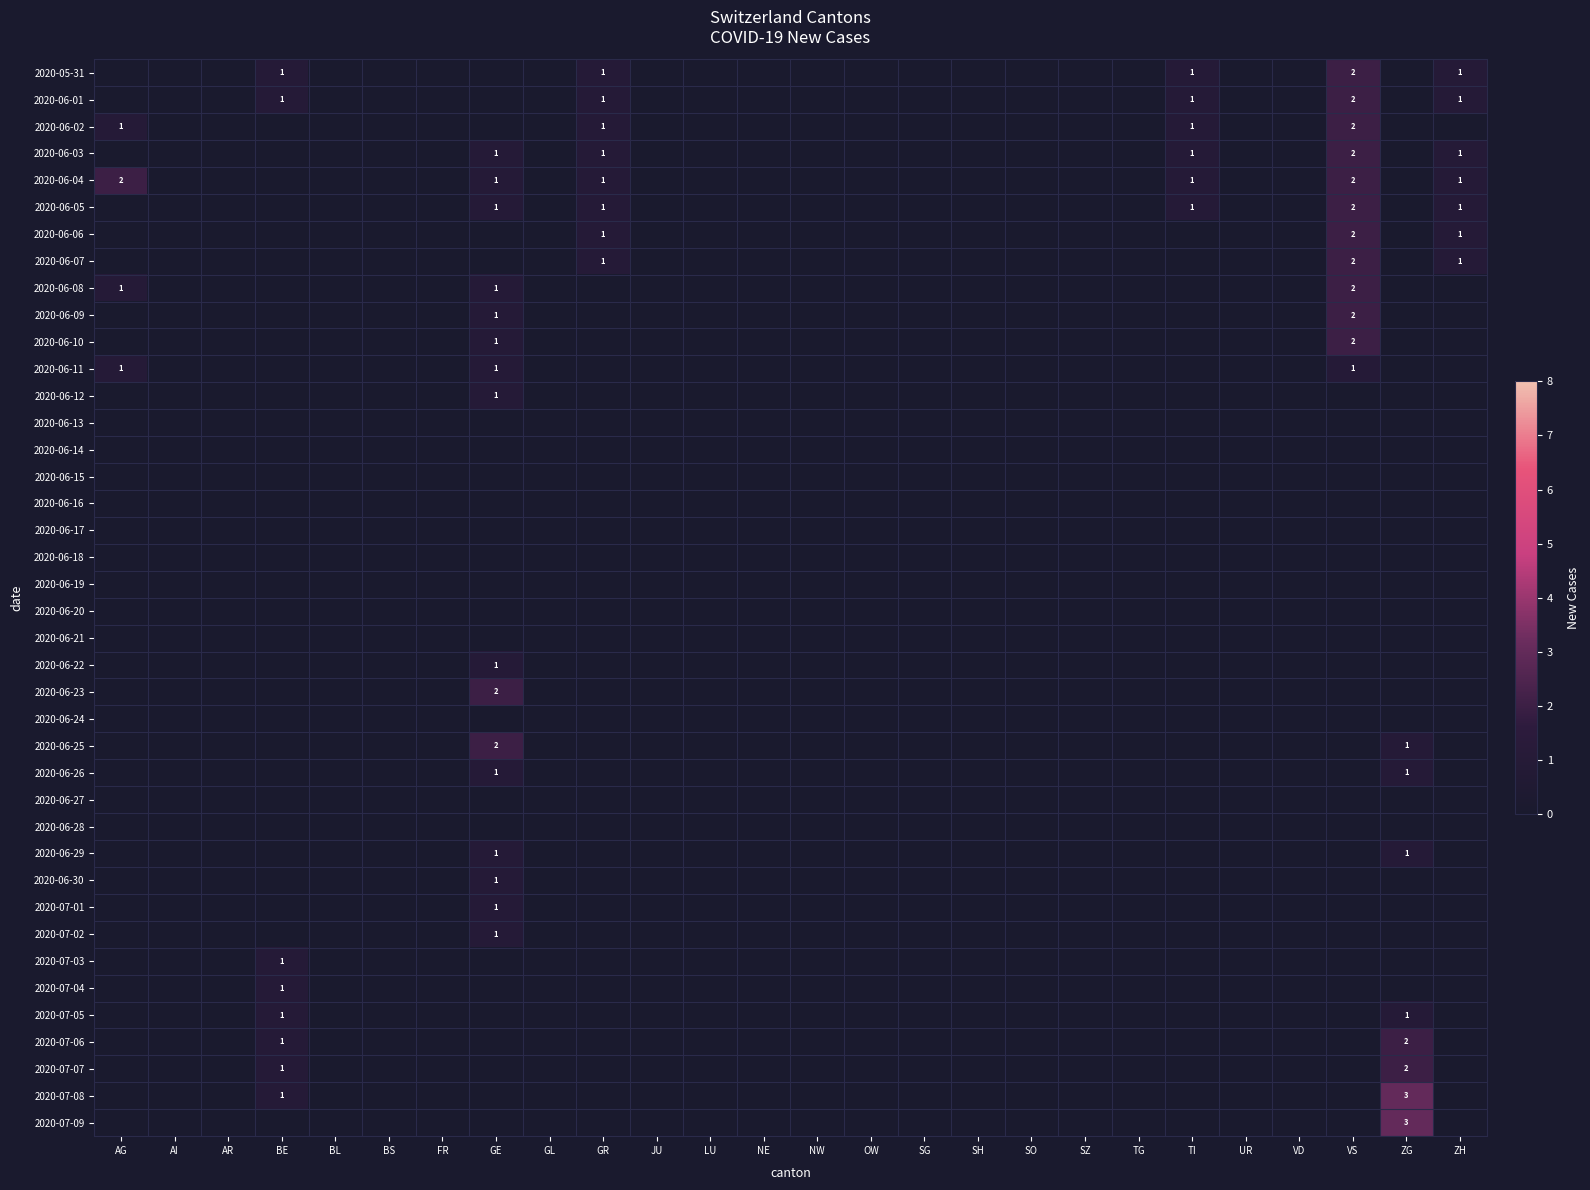

Which has a higher value, AR or GL?

AR